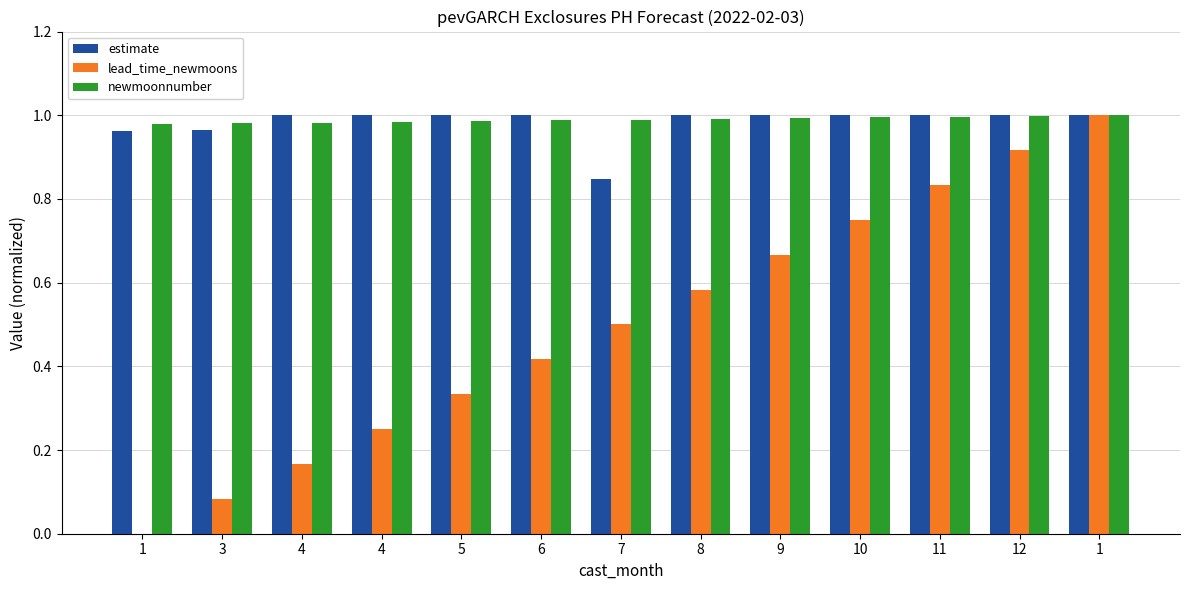

What is the label of the 1st bar from the left?

1